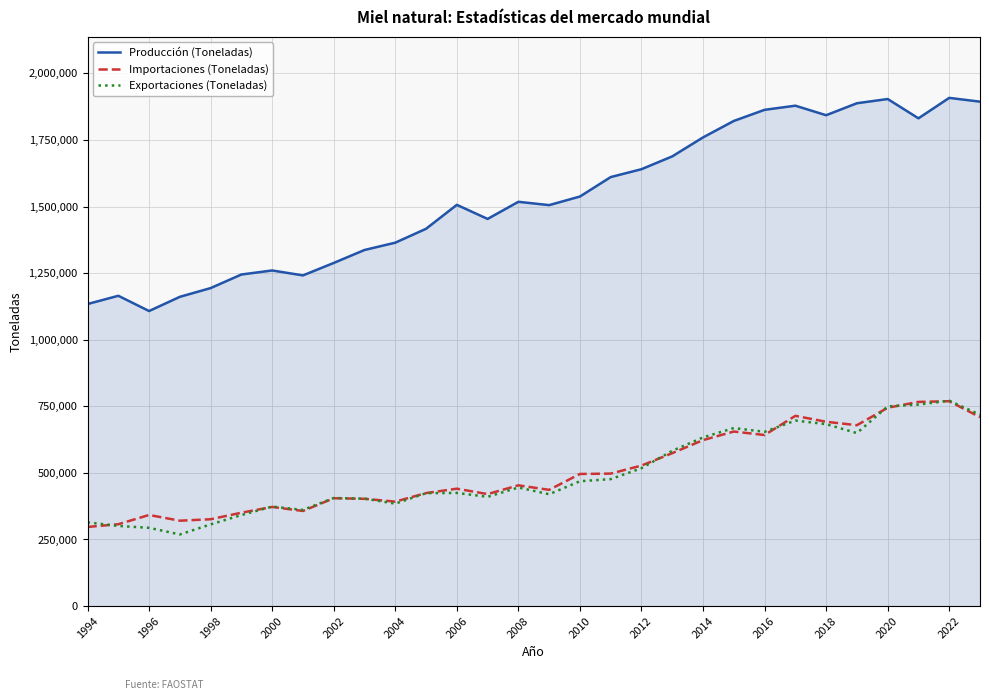

Which series has the widest spread of values?

Producción (Toneladas)